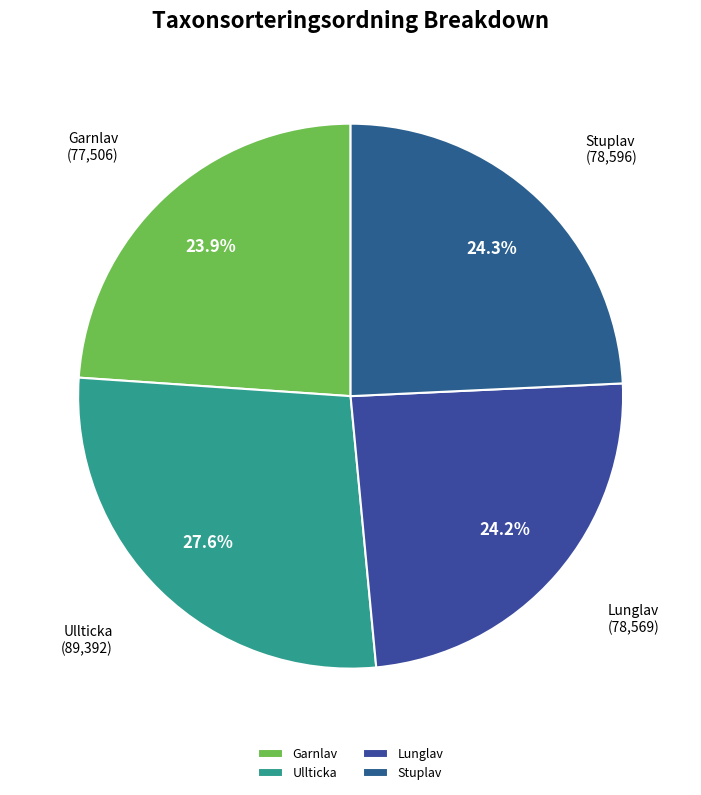

Approximately how many times larger is the value at Stuplav compared to Ullticka?

0.9